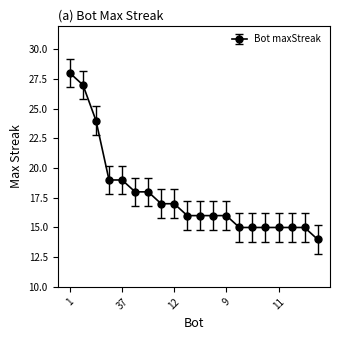

How many categories are shown in the chart?

20